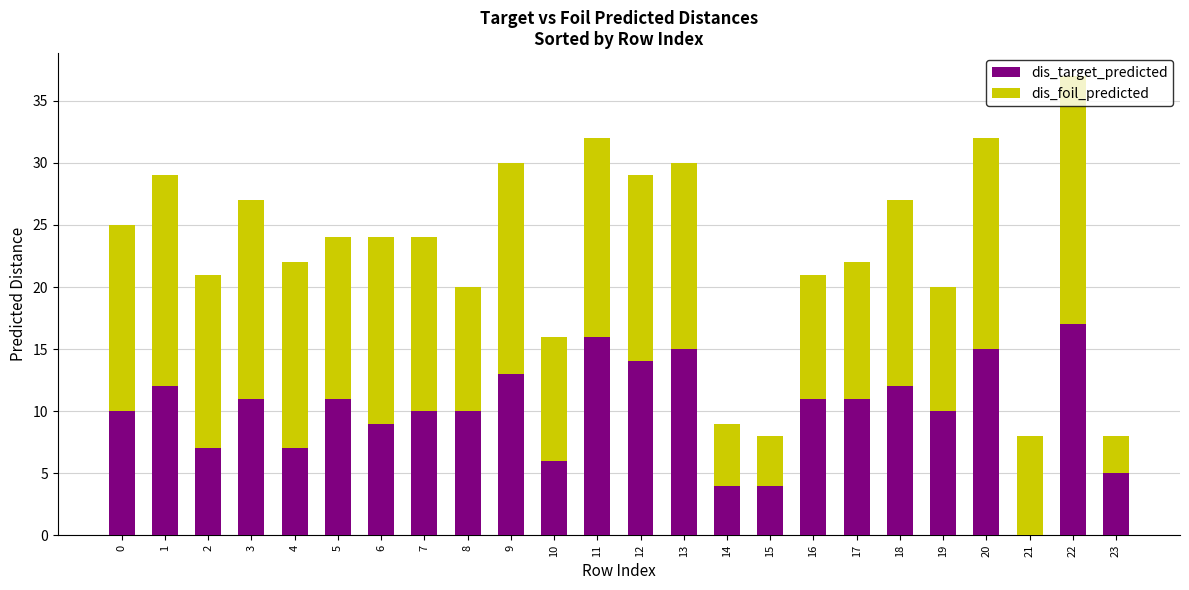

How many categories are shown in the chart?

24